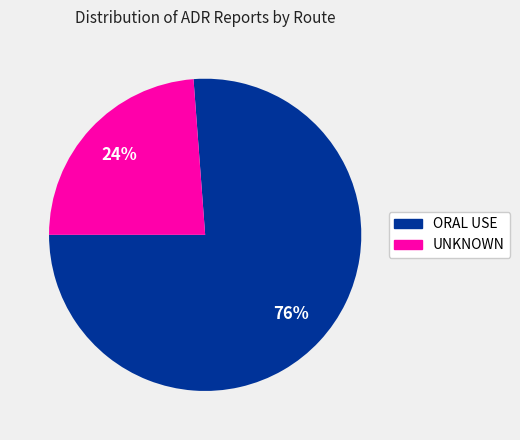

Rank the categories by value from lowest to highest.

UNKNOWN, ORAL USE